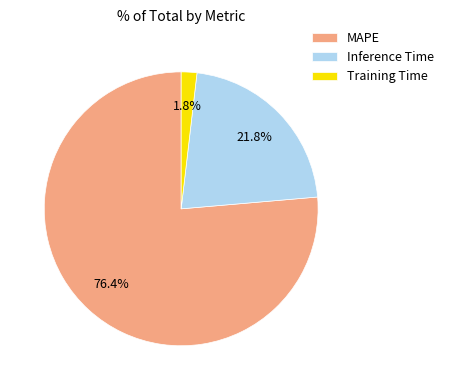

The Inference Time slice represents 22% of the pie. True or false?

True